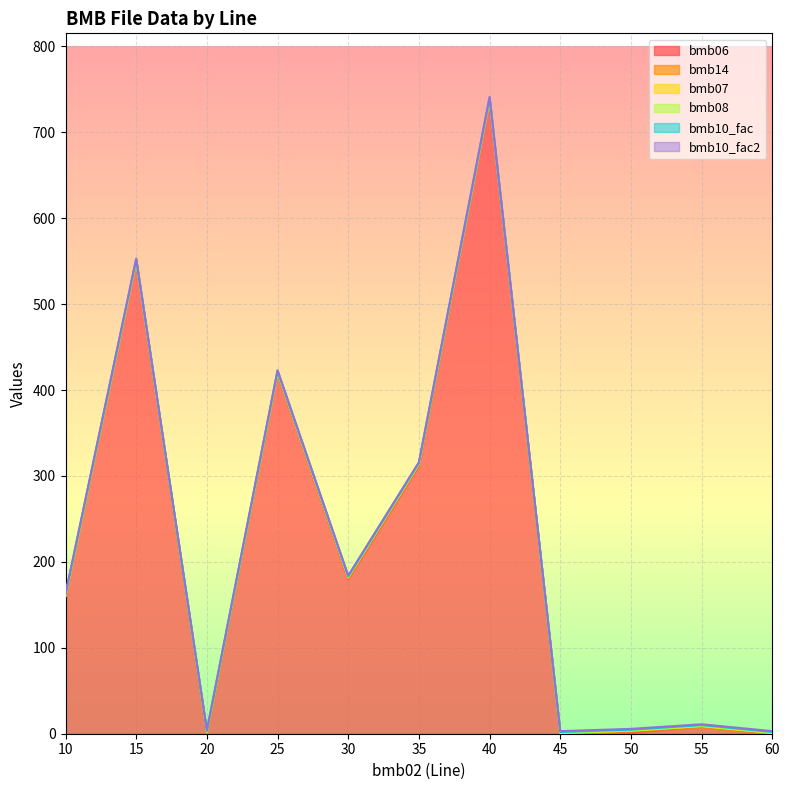

At which category is the sum across all series the highest?

40